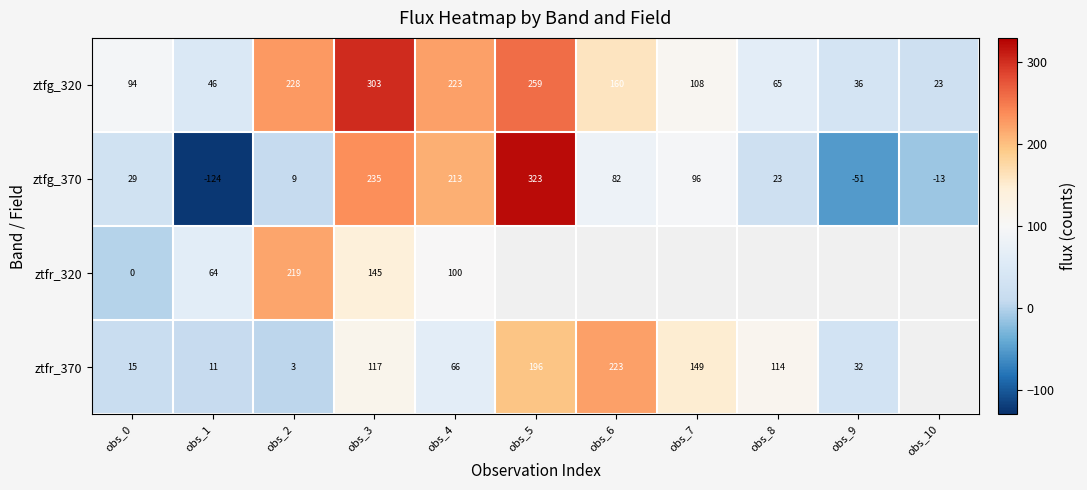

Is the value of ztfg_320 at obs_0 greater than the value of ztfr_320 at obs_3?

No